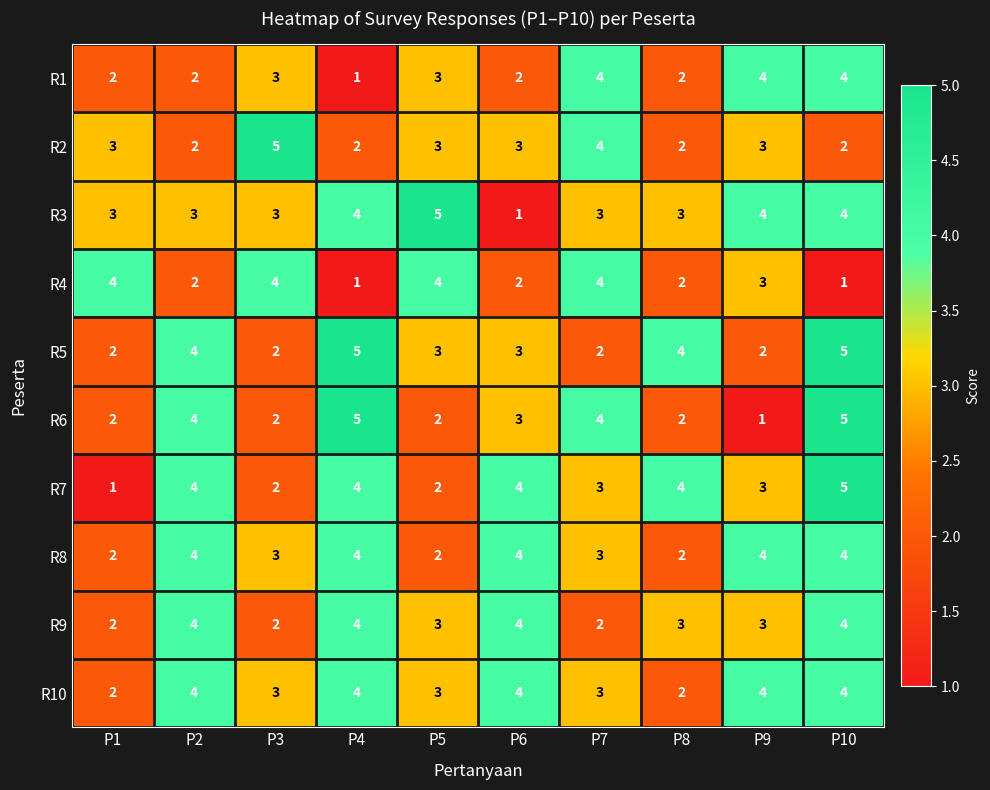

What is the maximum value shown in the chart?

5